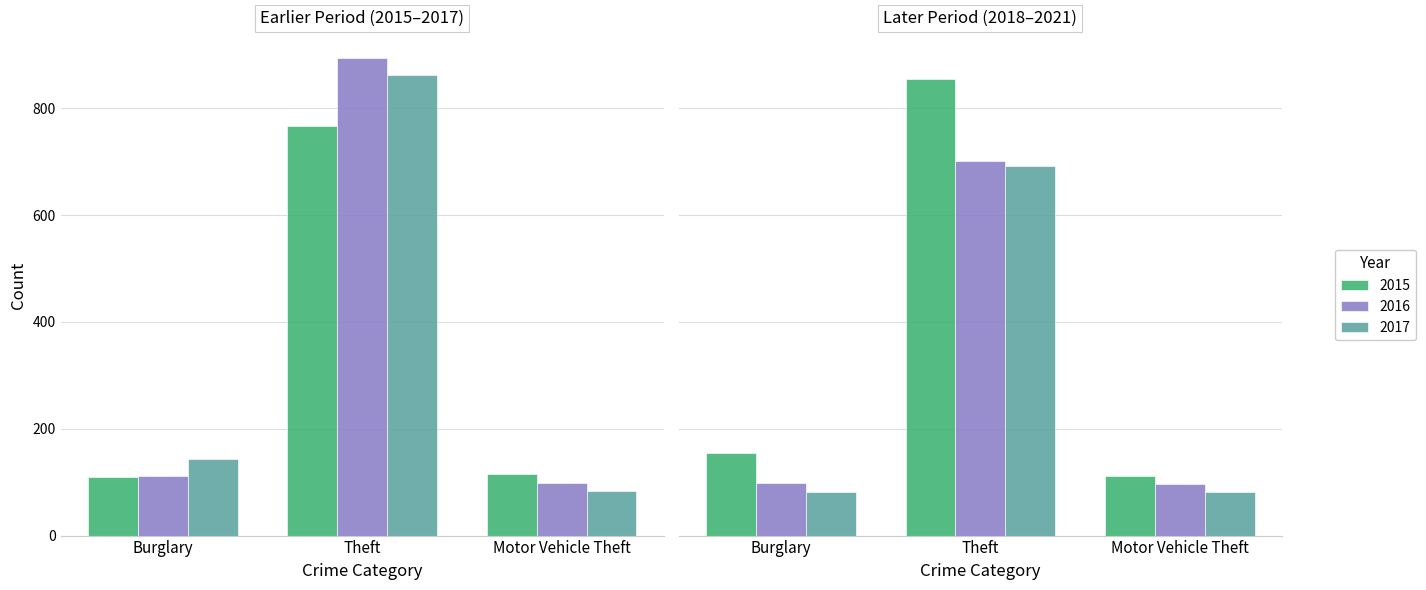

Are the bars horizontal?

No